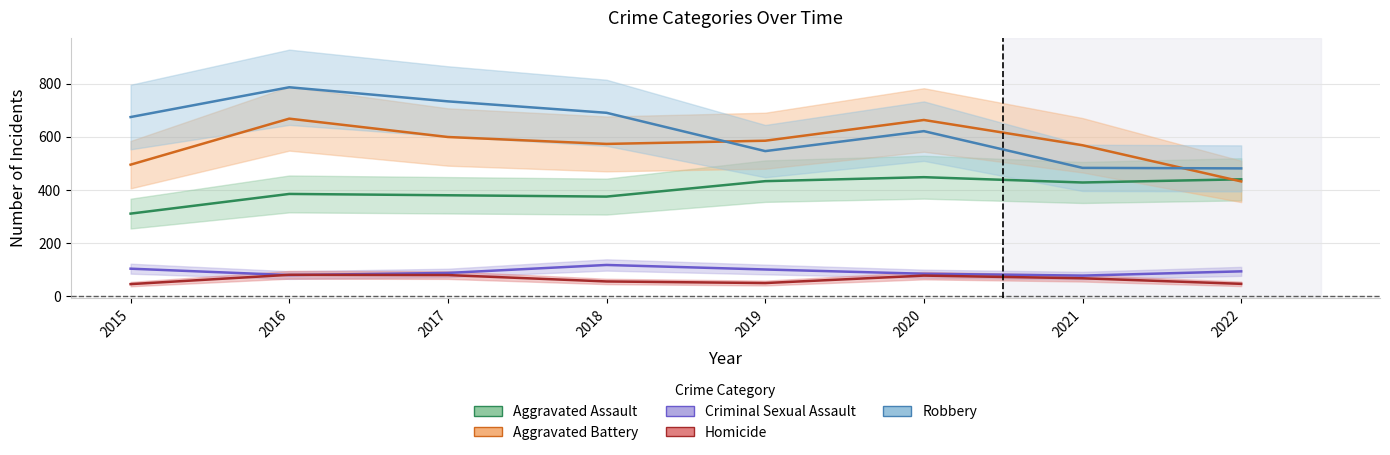

Count the number of categories in the chart.

8